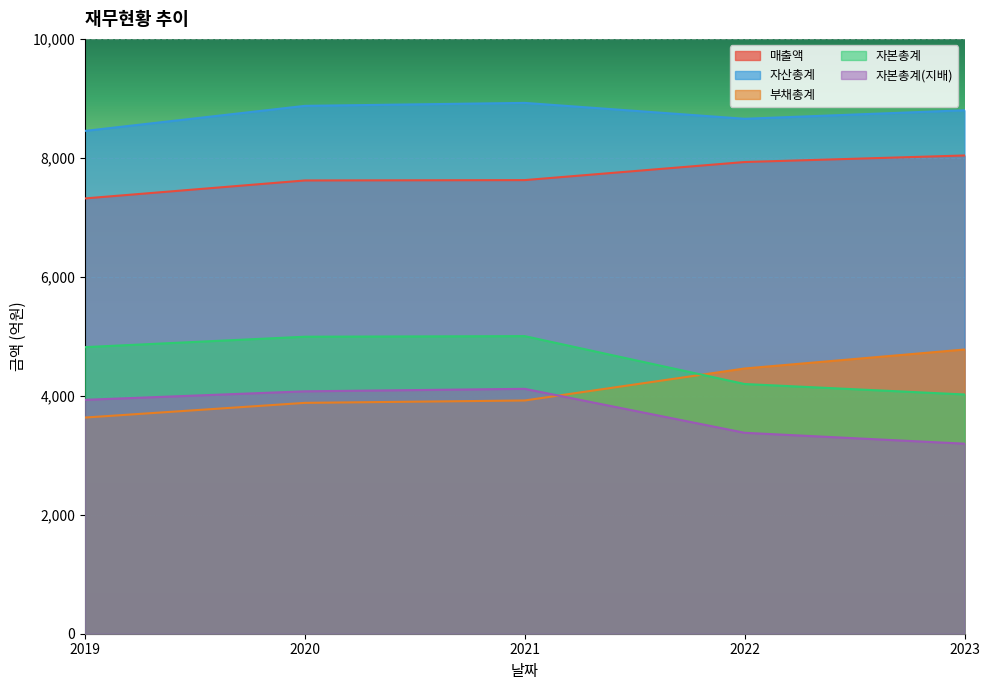

What is the difference between the second highest and minimum values in the 부채총계 series?

825